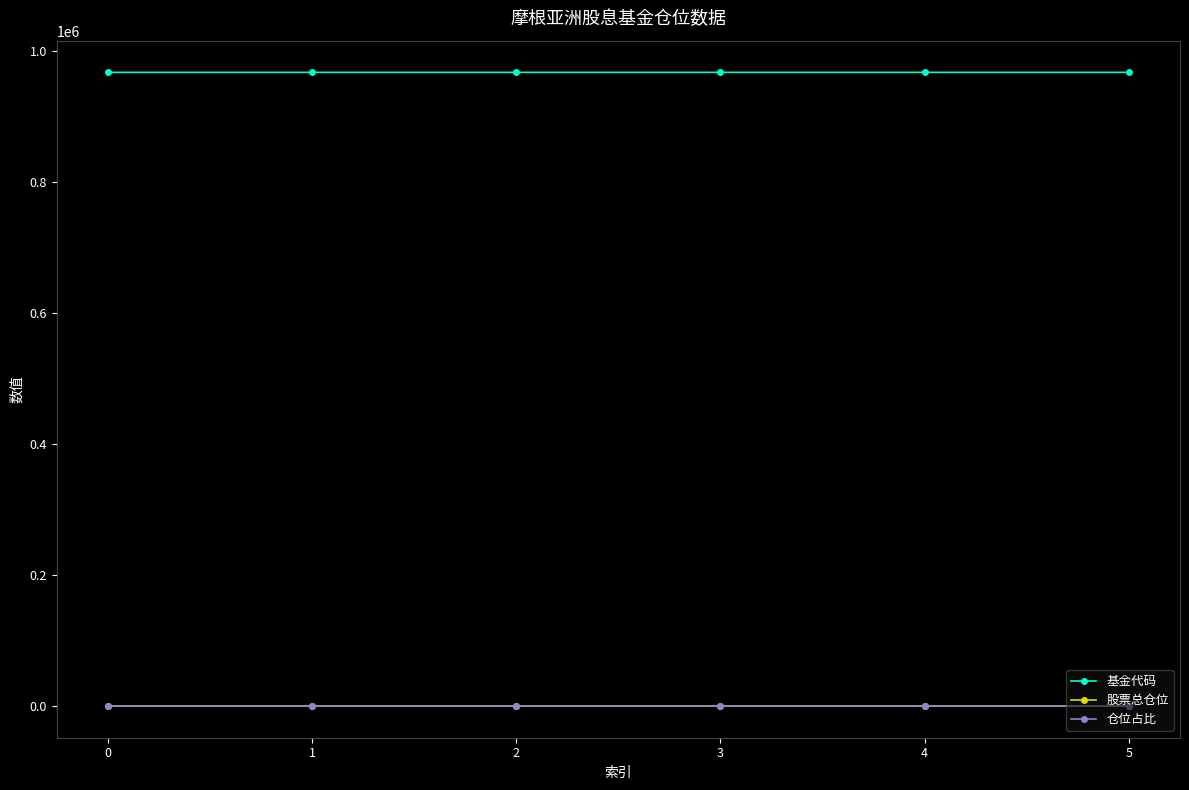

Is it true that 基金代码 equals 332498.1 at 2?

False